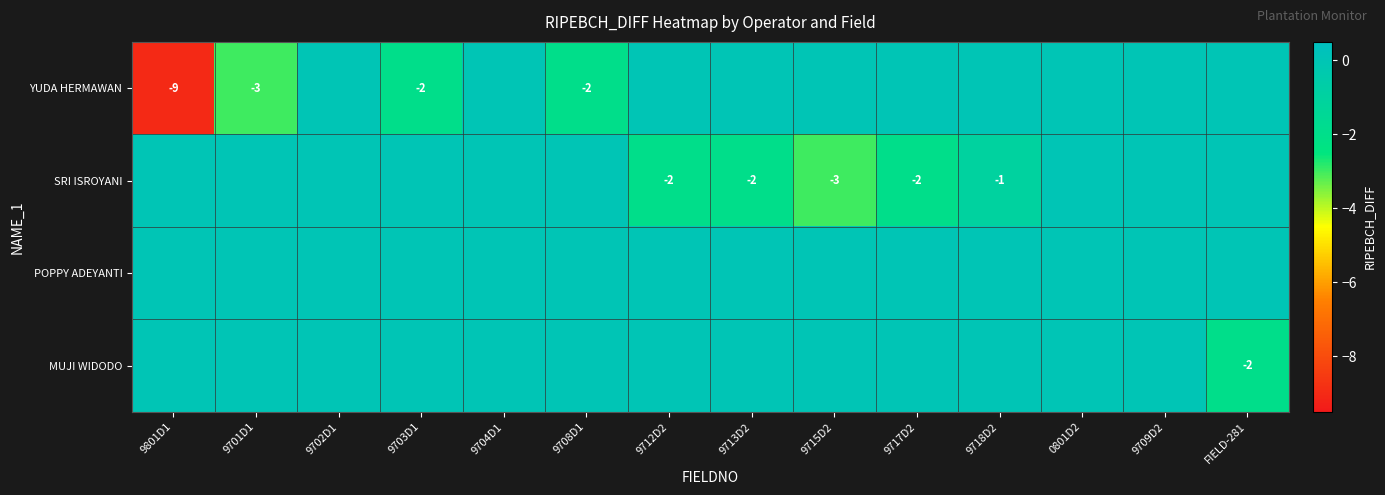

The value of MUJI WIDODO at FIELD-281 is -2. True or false?

True